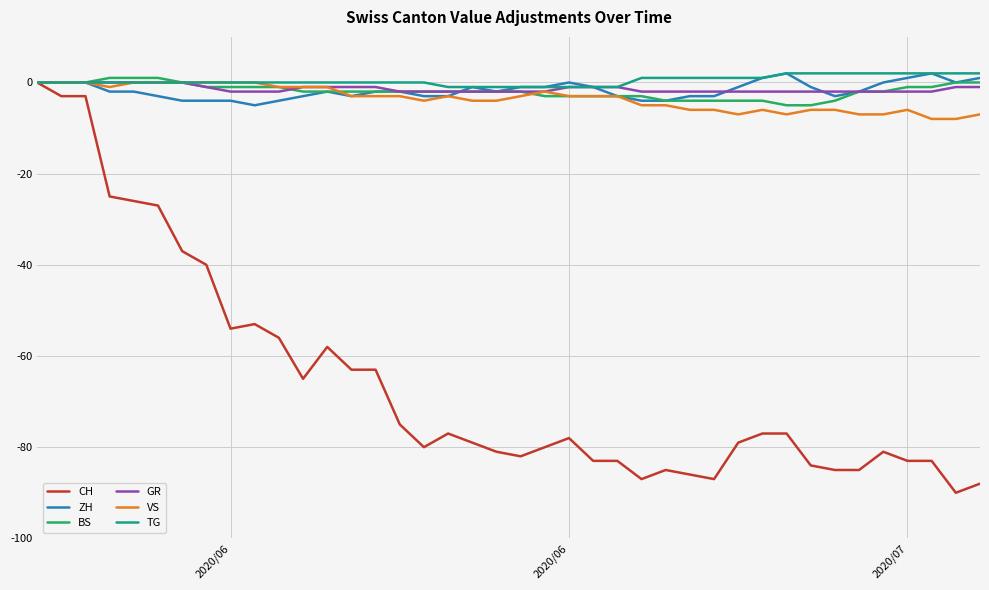

Which series has the widest spread of values?

CH